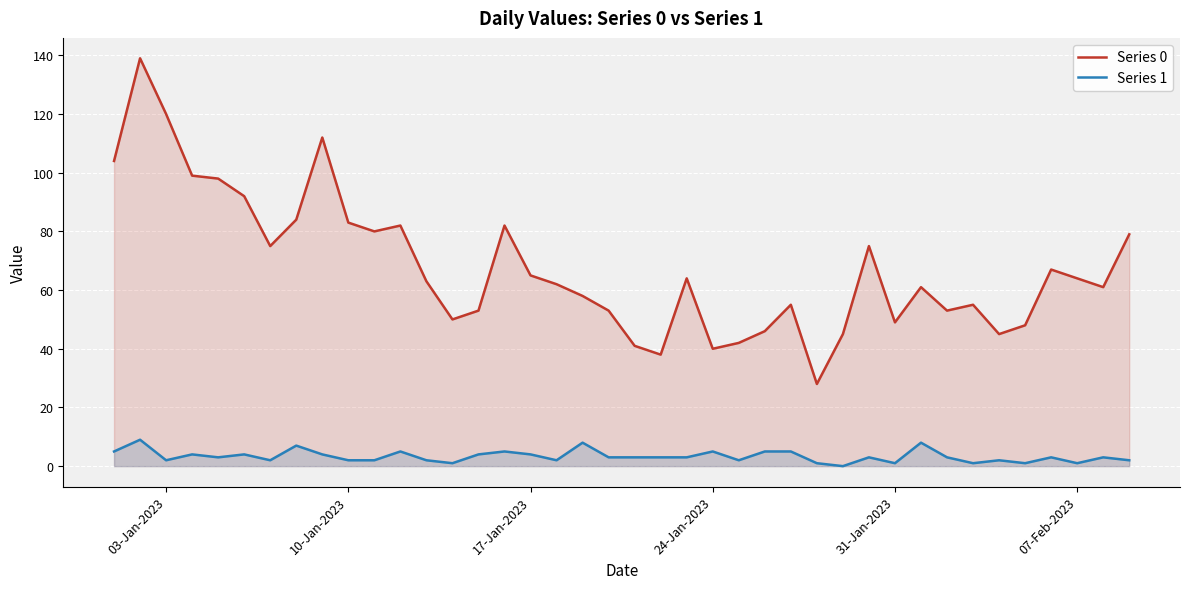

Which series has the widest spread of values?

Series 0